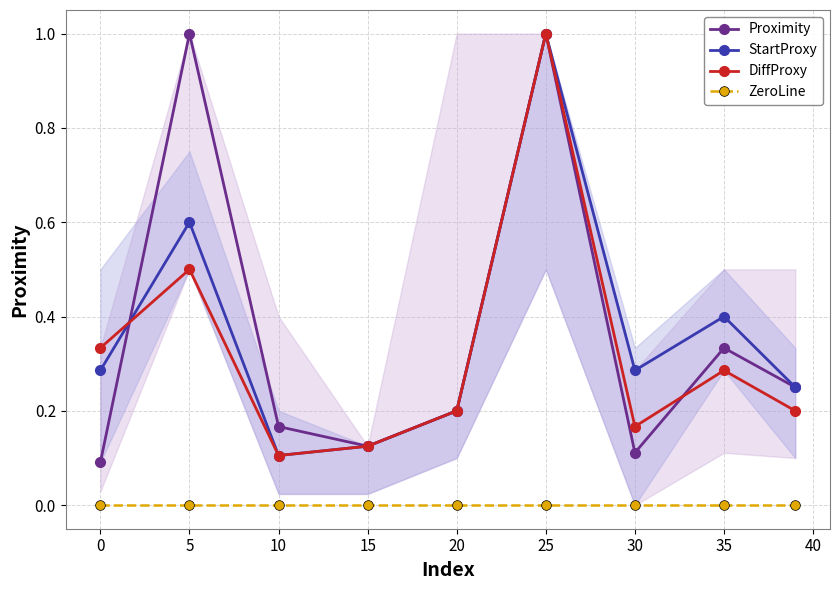

Which series has the widest spread of values?

Proximity